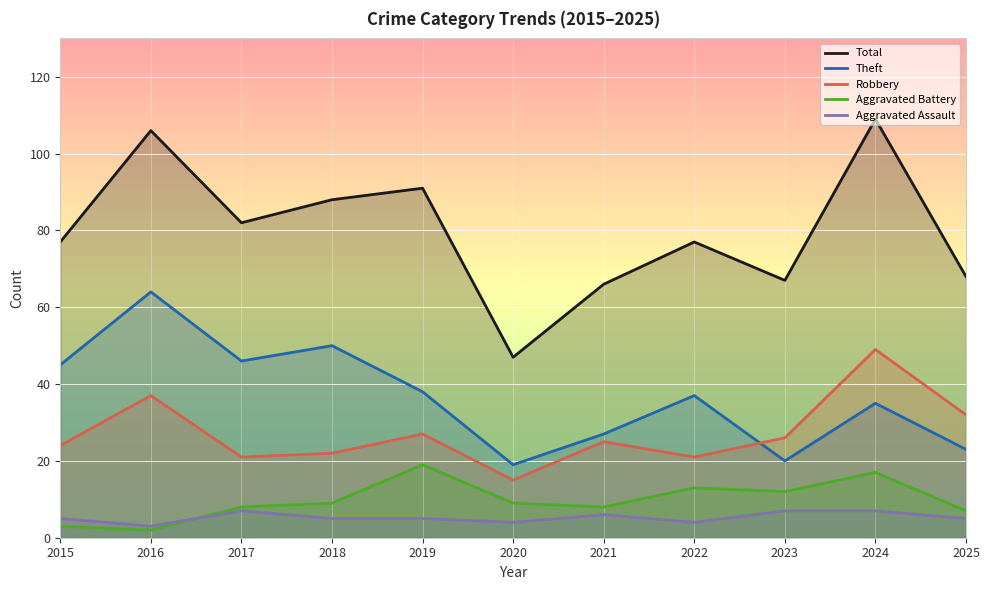

Reading left to right, list all the values displayed in this chart.

Total: 2015=77	2016=106	2017=82	2018=88	2019=91	2020=47	2021=66	2022=77	2023=67	2024=109	2025=68
Theft: 2015=45	2016=64	2017=46	2018=50	2019=38	2020=19	2021=27	2022=37	2023=20	2024=35	2025=23
Robbery: 2015=24	2016=37	2017=21	2018=22	2019=27	2020=15	2021=25	2022=21	2023=26	2024=49	2025=32
Aggravated Battery: 2015=3	2016=2	2017=8	2018=9	2019=19	2020=9	2021=8	2022=13	2023=12	2024=17	2025=7
Aggravated Assault: 2015=5	2016=3	2017=7	2018=5	2019=5	2020=4	2021=6	2022=4	2023=7	2024=7	2025=5